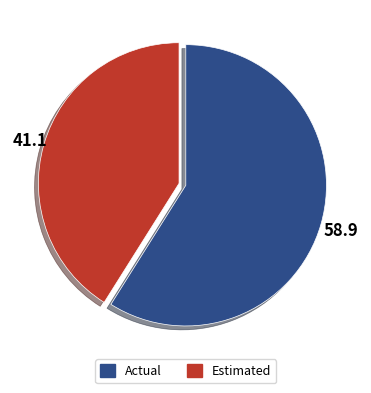

Is there a majority slice in this chart?

Yes